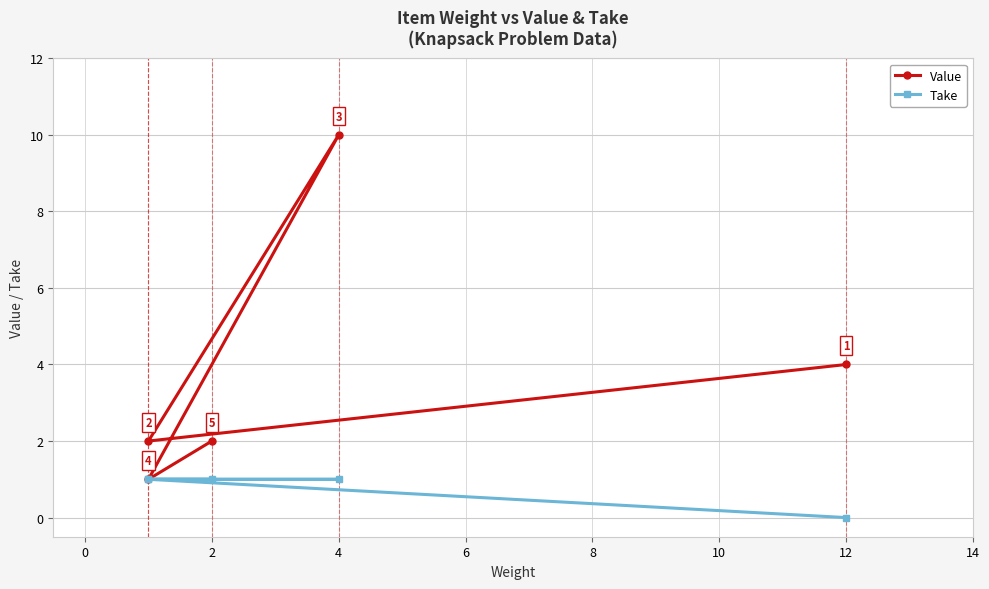

What position from the left is 0?

2